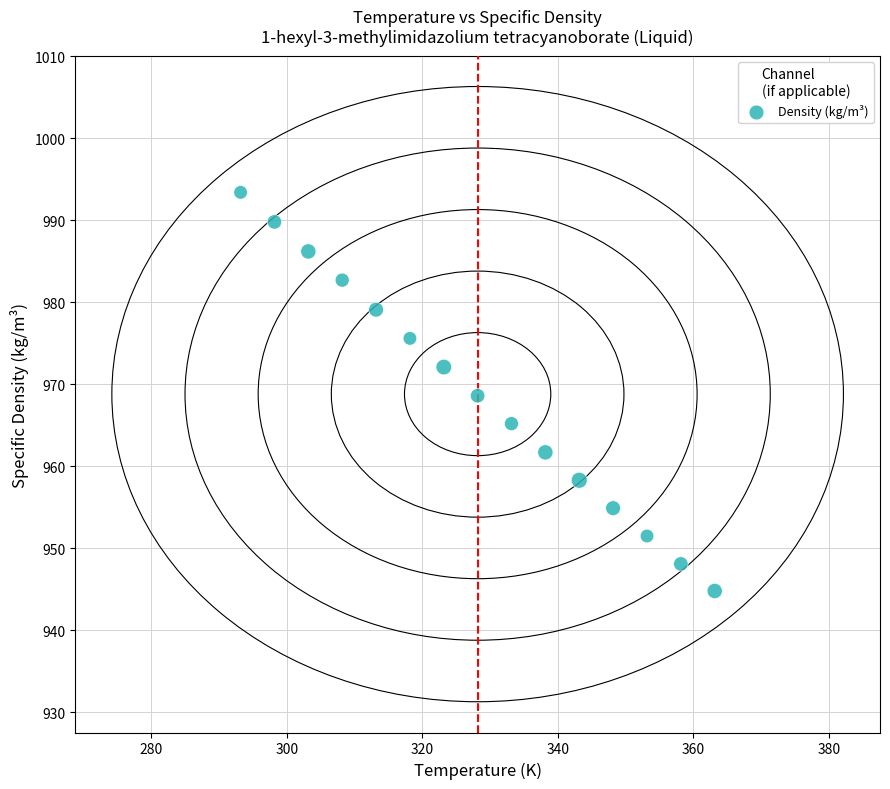

What is the range of Y values (max minus min)?

48.6